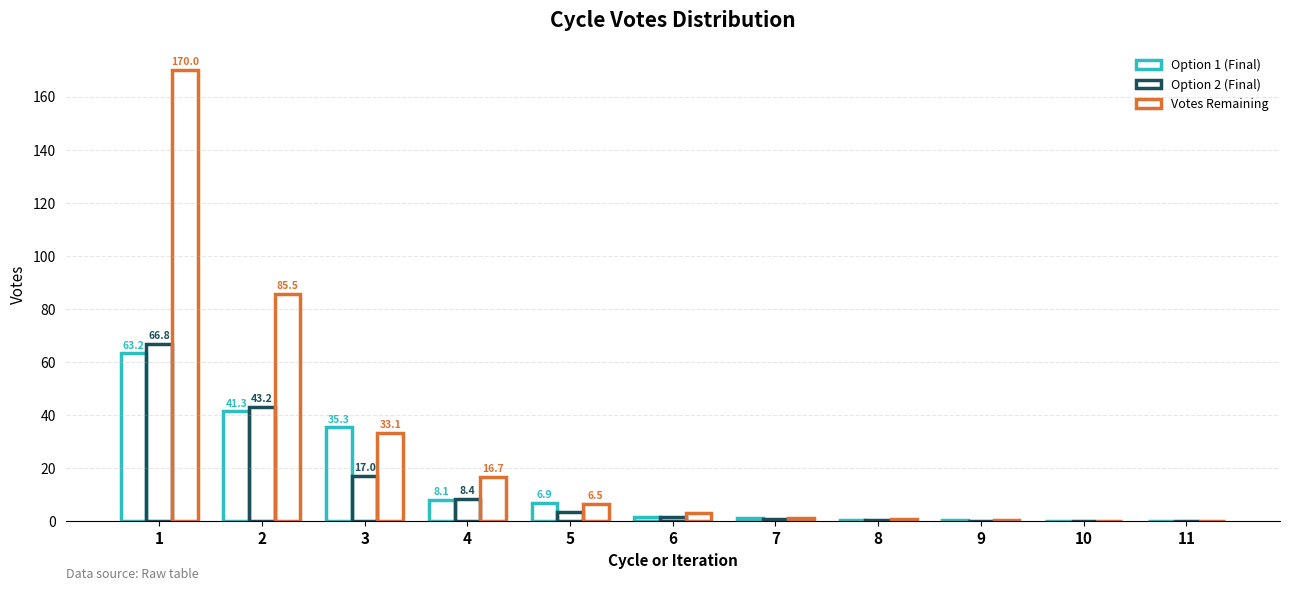

Count the number of categories in the chart.

11